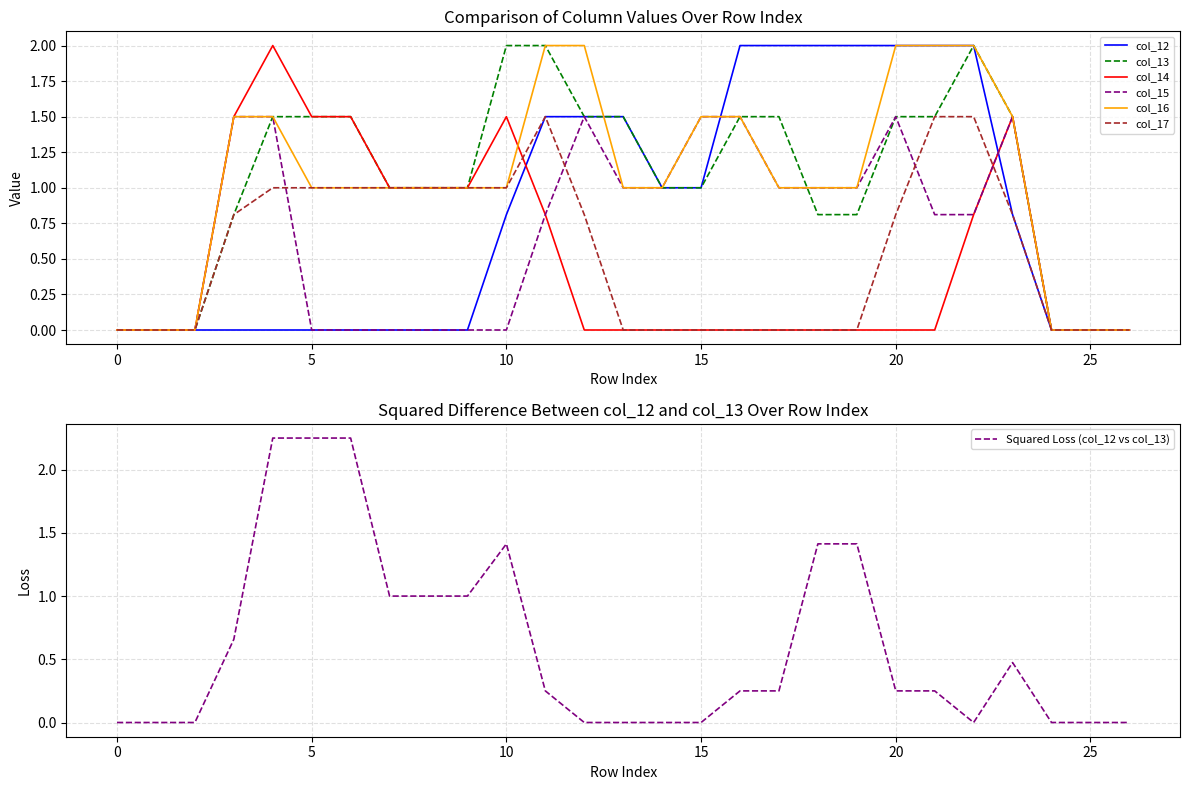

Reading left to right, extract all data points from this chart.

col_12: 0.0	0.0	0.0	0.0	0.0	0.0	0.0	0.0	0.0	0.0	0.8	1.5	1.5	1.5	1.0	1.0	2.0	2.0	2.0	2.0	2.0	2.0	2.0	0.8	0.0	0.0	0.0
col_13: 0.0	0.0	0.0	0.8	1.5	1.5	1.5	1.0	1.0	1.0	2.0	2.0	1.5	1.5	1.0	1.0	1.5	1.5	0.8	0.8	1.5	1.5	2.0	1.5	0.0	0.0	0.0
col_14: 0.0	0.0	0.0	1.5	2.0	1.5	1.5	1.0	1.0	1.0	1.5	0.8	0.0	0.0	0.0	0.0	0.0	0.0	0.0	0.0	0.0	0.0	0.8	1.5	0.0	0.0	0.0
col_15: 0.0	0.0	0.0	1.5	1.5	0.0	0.0	0.0	0.0	0.0	0.0	0.8	1.5	1.0	1.0	1.5	1.5	1.0	1.0	1.0	1.5	0.8	0.8	1.5	0.0	0.0	0.0
col_16: 0.0	0.0	0.0	1.5	1.5	1.0	1.0	1.0	1.0	1.0	1.0	2.0	2.0	1.0	1.0	1.5	1.5	1.0	1.0	1.0	2.0	2.0	2.0	1.5	0.0	0.0	0.0
col_17: 0.0	0.0	0.0	0.8	1.0	1.0	1.0	1.0	1.0	1.0	1.0	1.5	0.8	0.0	0.0	0.0	0.0	0.0	0.0	0.0	0.8	1.5	1.5	0.8	0.0	0.0	0.0